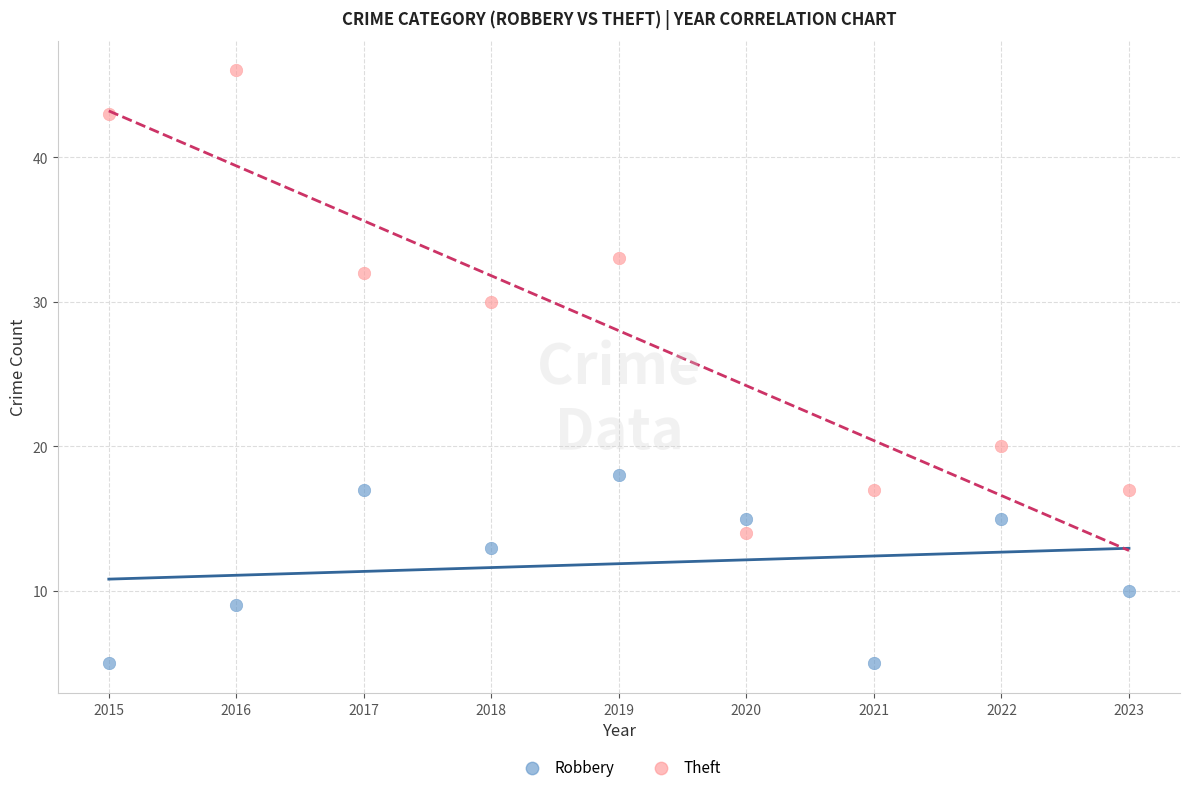

Across all data points, what is the range of Y values (max minus min)?

41